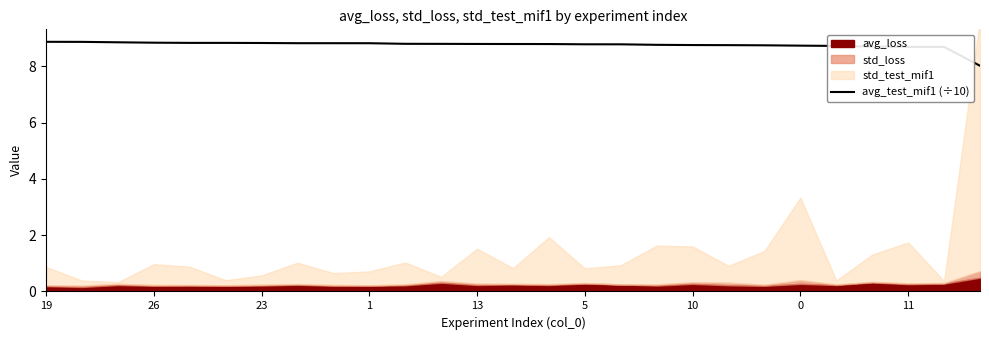

What is the maximum value for avg_test_mif1 (÷10)?

8.9